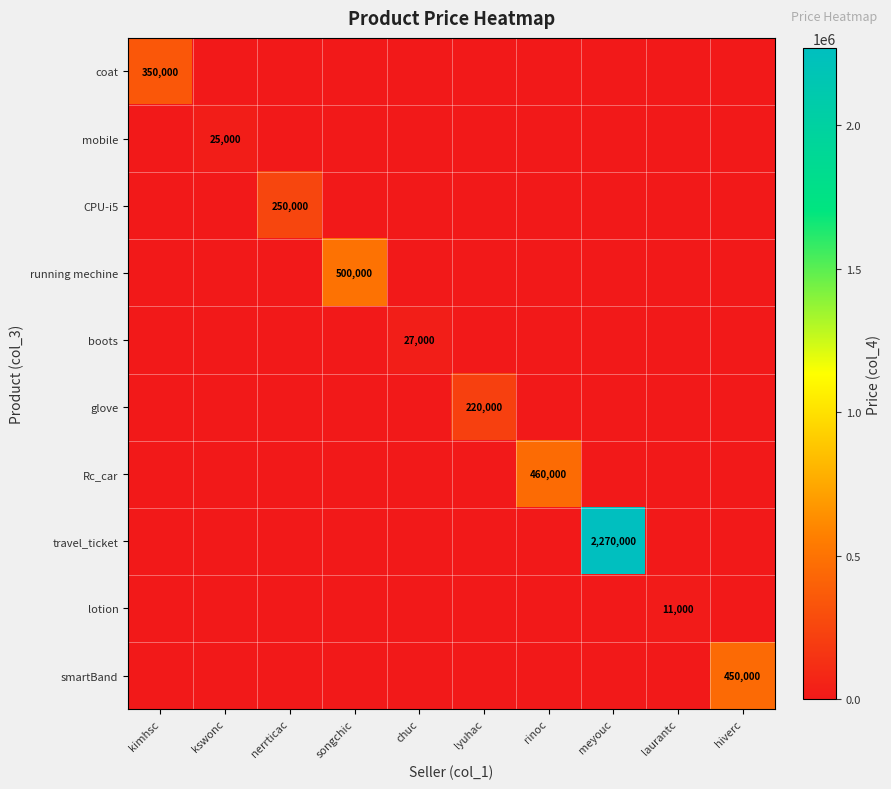

True or false: CPU-i5 has a value of 154453 at nerrticac.

False